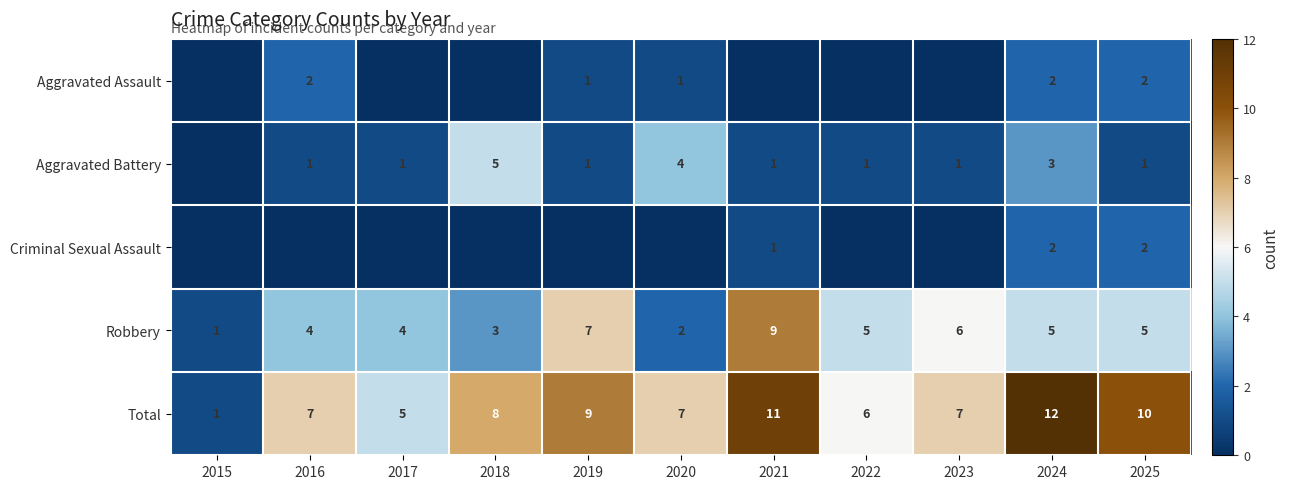

How many data points in Total are less than 7?

3